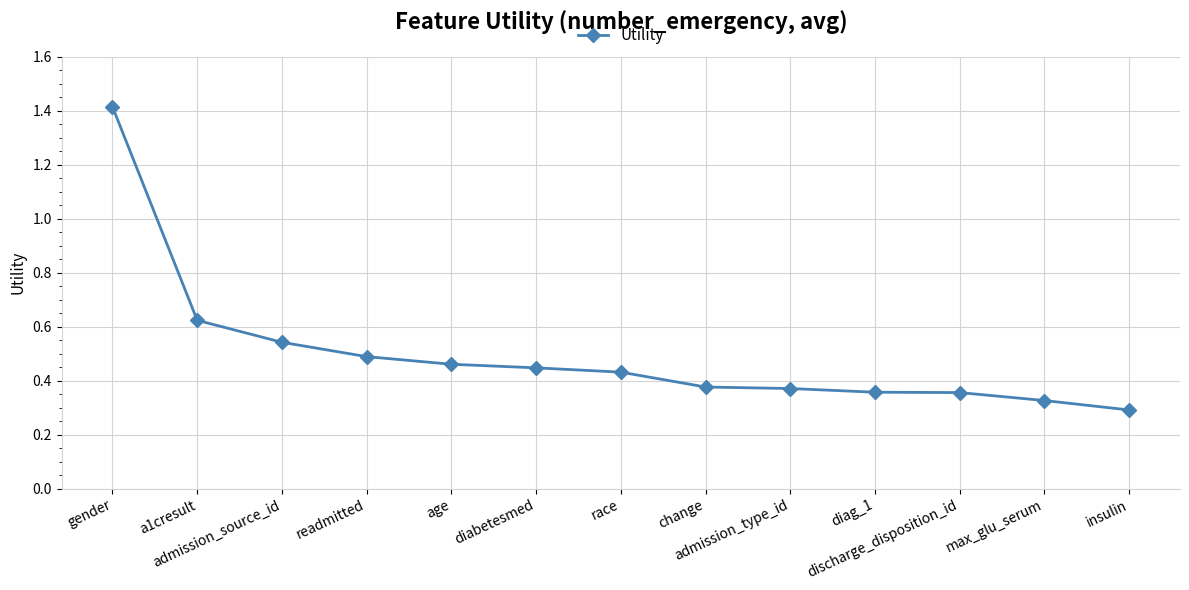

How many values are between 0 and 1?

12